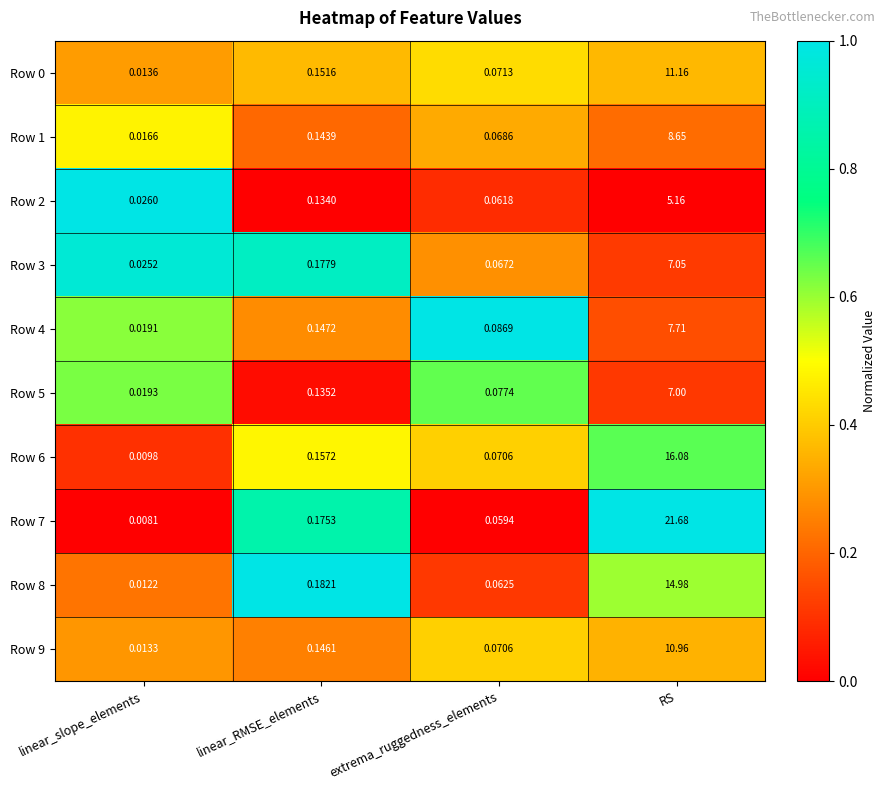

Where is Row 7 nearest to the value 10?

linear_RMSE_elements